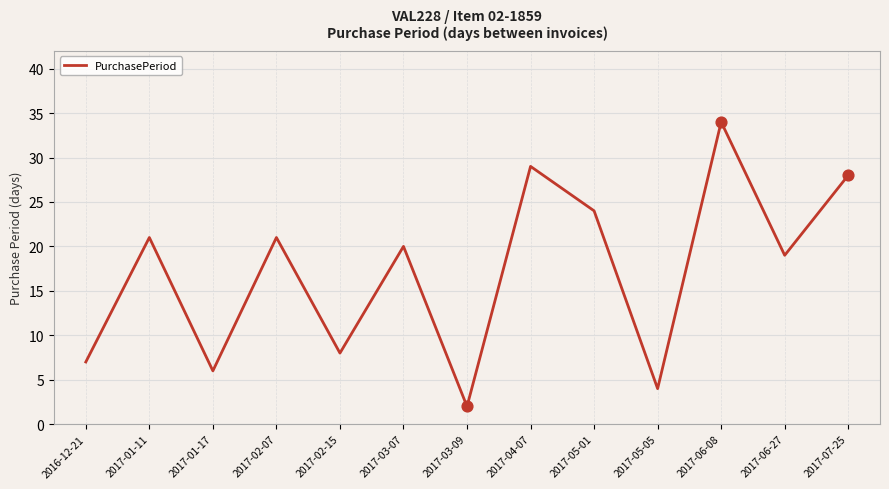

What is the ratio of the value at 2016-12-21 to the value at 2017-06-08?

0.2